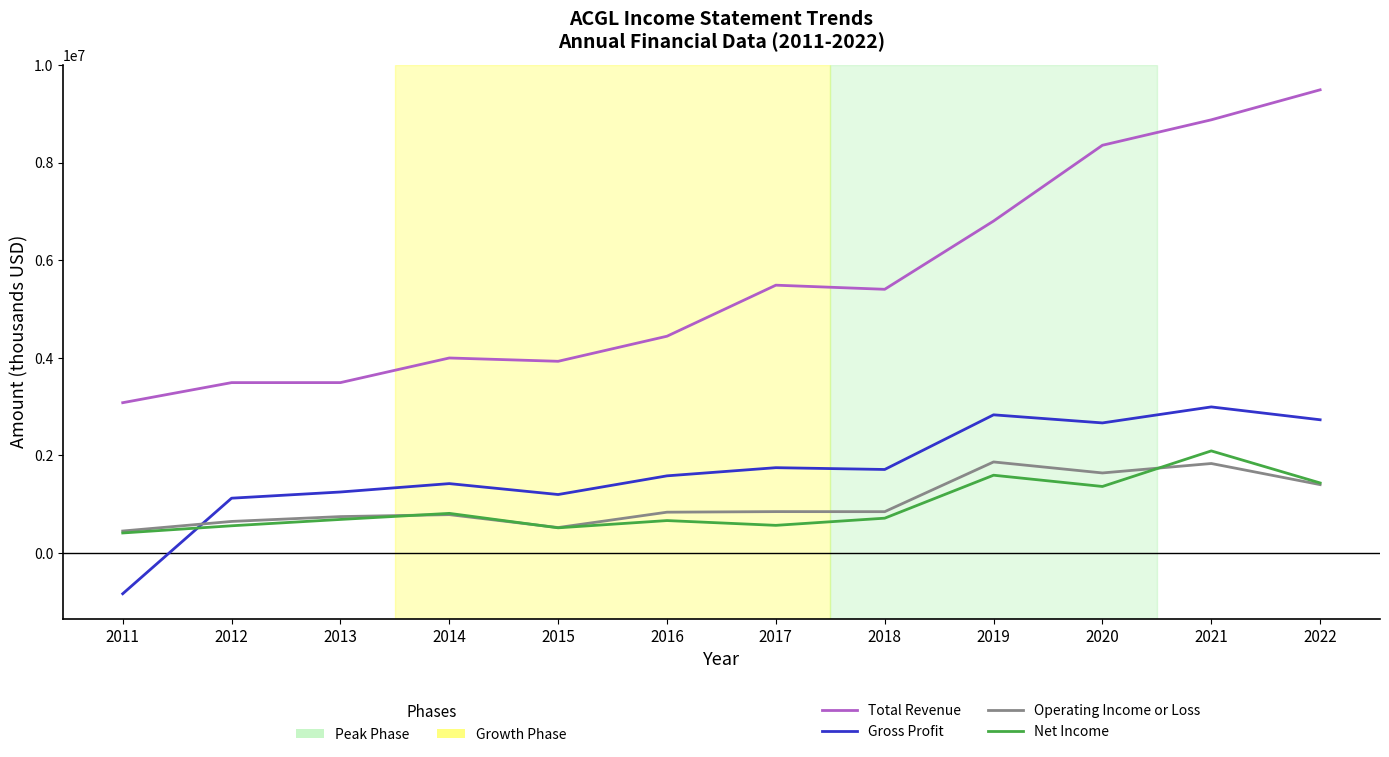

What is the smallest value displayed?

-836100